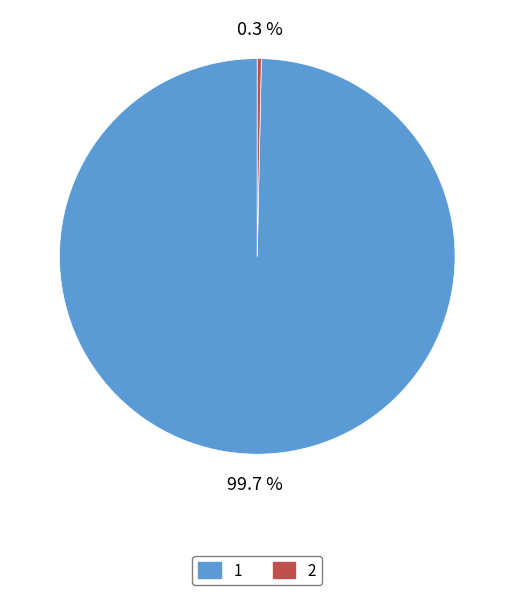

Count the number of slices in the pie.

2